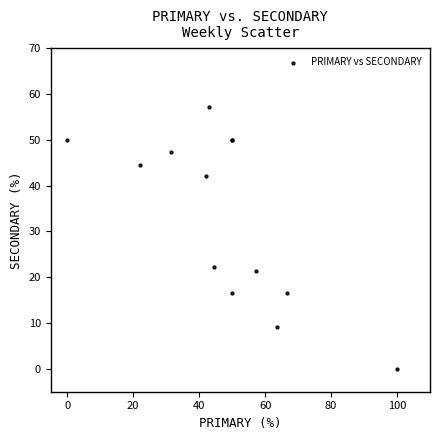

What Y value in the scatter plot is closest to 28?

22.2